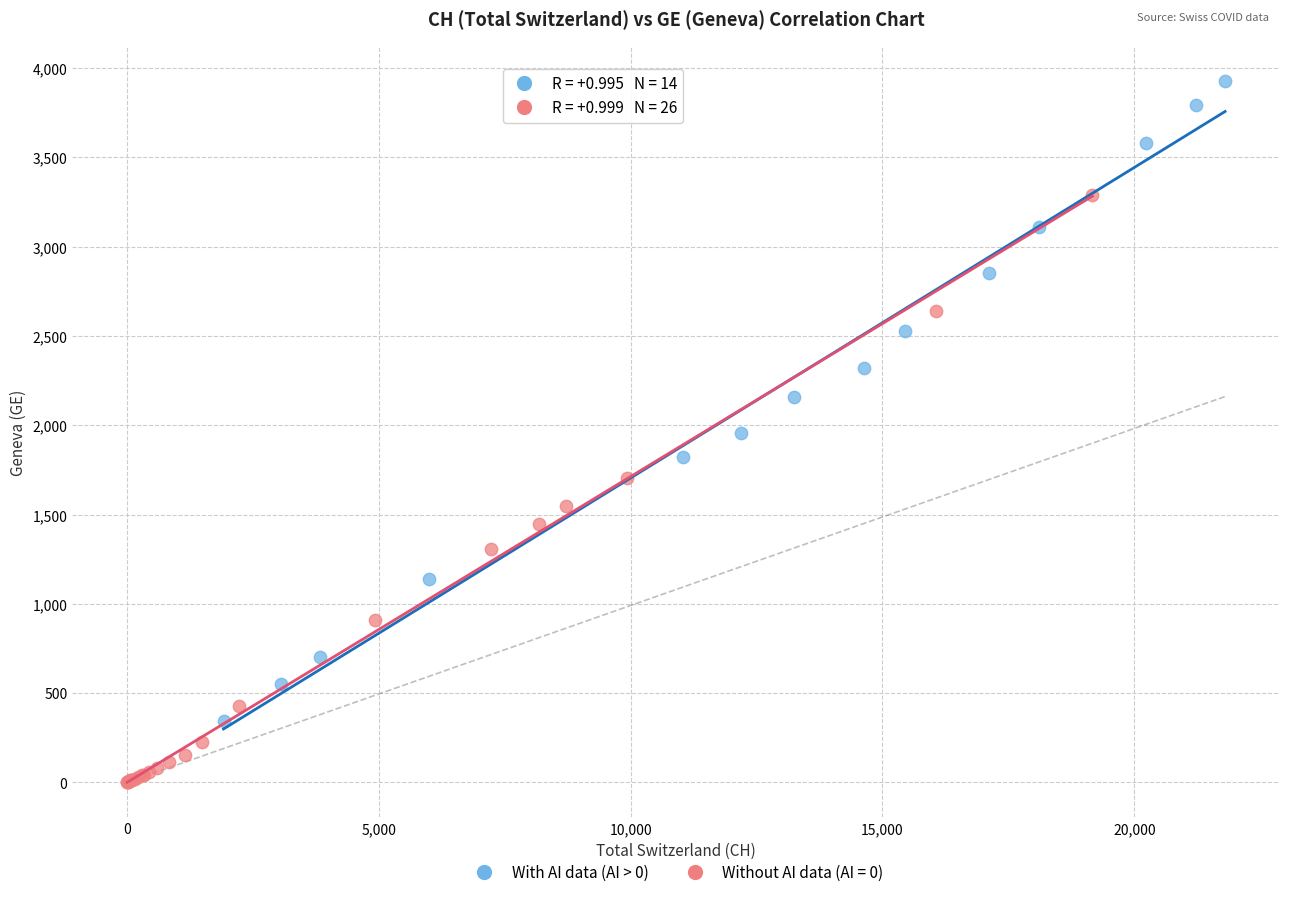

Which series reaches the minimum Y coordinate?

Without AI data (AI = 0)